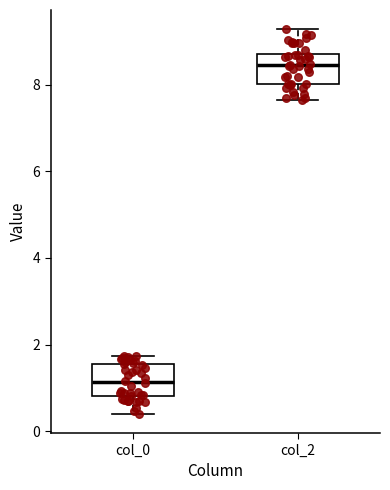

Which box's median line is the highest?

col_2